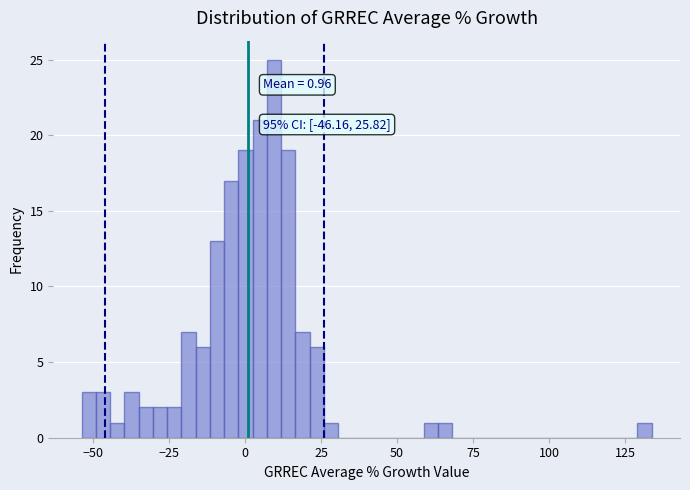

Read against the x-axis, roughly where is the centre of the tallest bar?

10